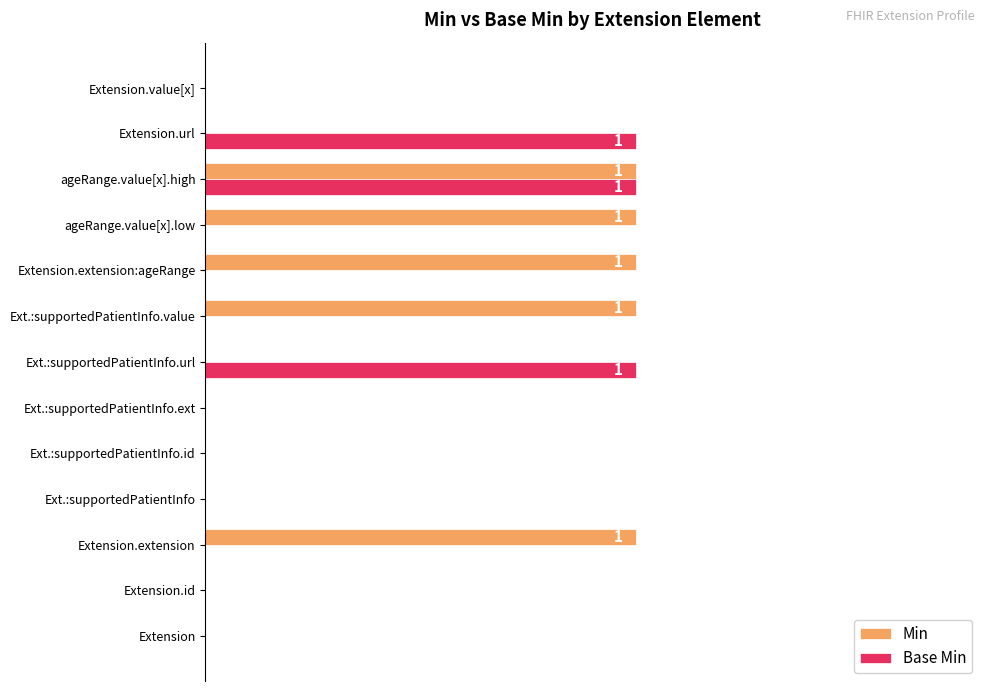

What are all the series names shown in the legend?

Min, Base Min